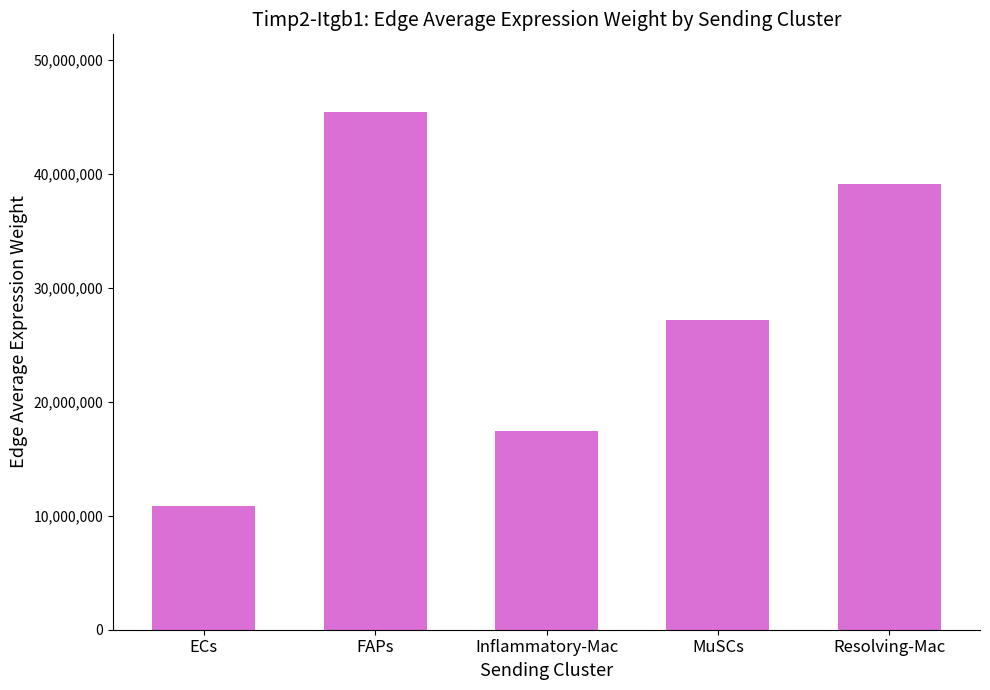

Reading right to left, list all the values displayed in this chart.

39078119.2	27166946.6	17394723.9	45406923.1	10877883.6